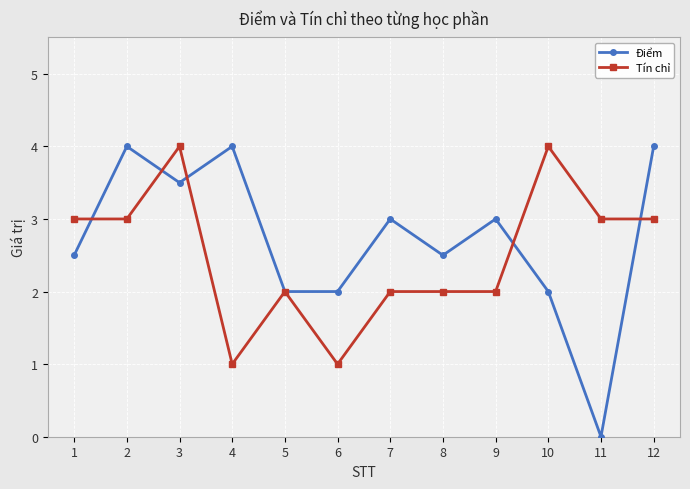

Between 1 and 9, which series saw the biggest shift?

Tín chỉ